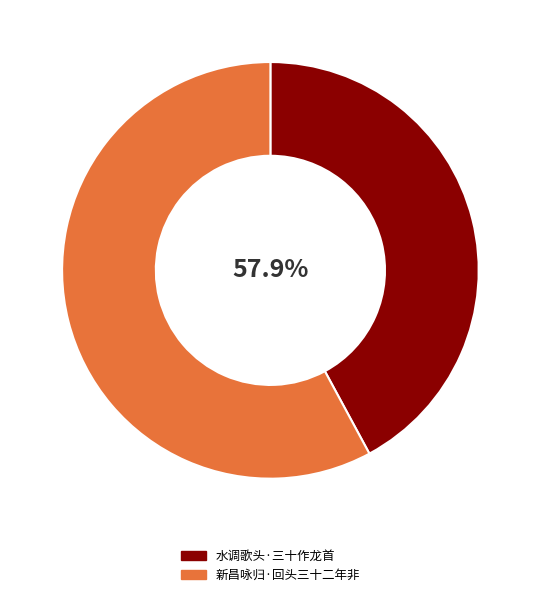

To the nearest percent, what percentage of the pie is 水调歌头·三十作龙首?

42%